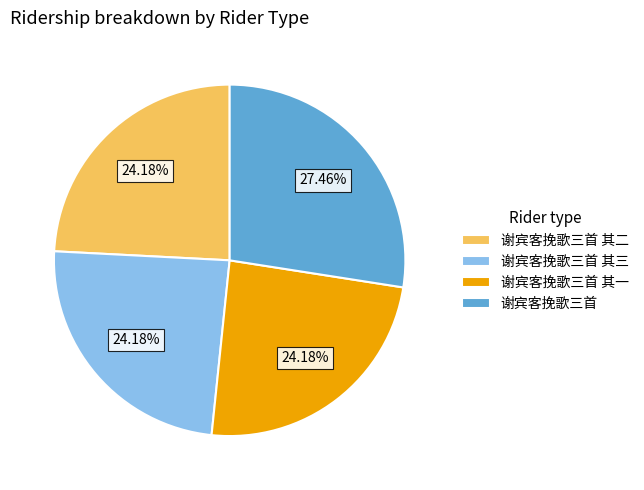

How many slices are in this pie chart?

4